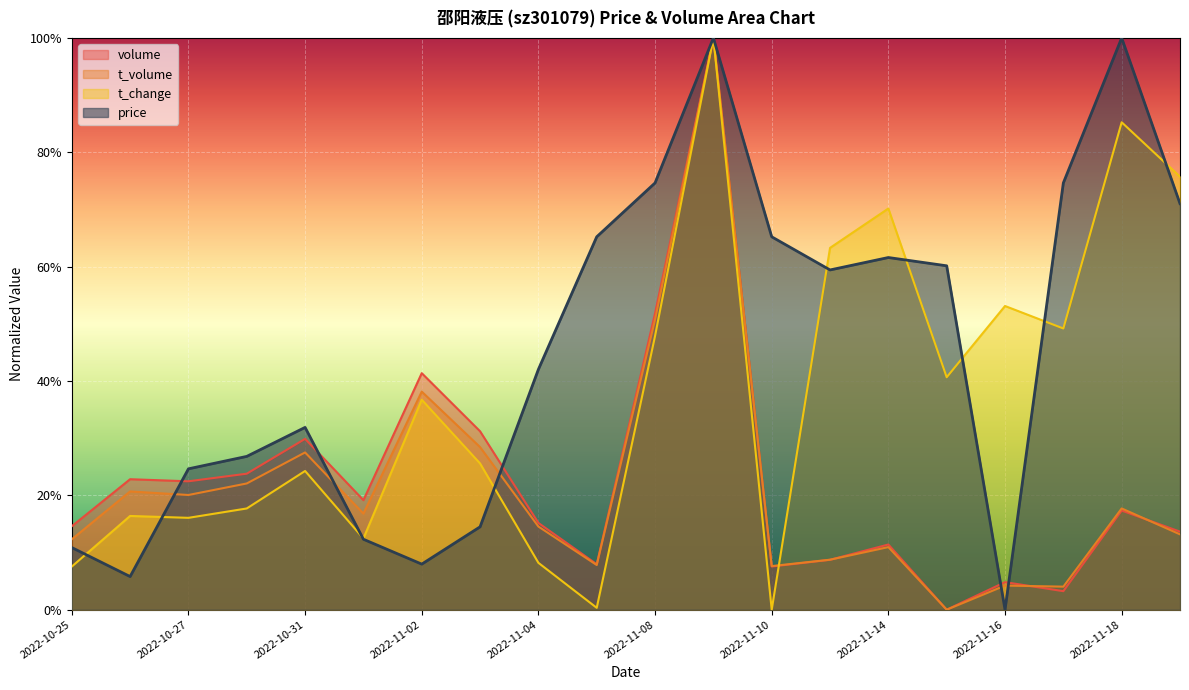

Reading left to right, what are all the values shown in this chart?

price: 0.1	0.1	0.2	0.3	0.3	0.1	0.1	0.1	0.4	0.7	0.7	1.0	0.7	0.6	0.6	0.6	0.0	0.7	1.0	0.7
volume: 0.1	0.2	0.2	0.2	0.3	0.2	0.4	0.3	0.2	0.1	0.5	1.0	0.1	0.1	0.1	0.0	0.0	0.0	0.2	0.1
t_volume: 0.1	0.2	0.2	0.2	0.3	0.2	0.4	0.3	0.1	0.1	0.5	1.0	0.1	0.1	0.1	0.0	0.0	0.0	0.2	0.1
t_change: 0.1	0.2	0.2	0.2	0.2	0.1	0.4	0.3	0.1	0.0	0.5	1.0	0.0	0.6	0.7	0.4	0.5	0.5	0.9	0.8